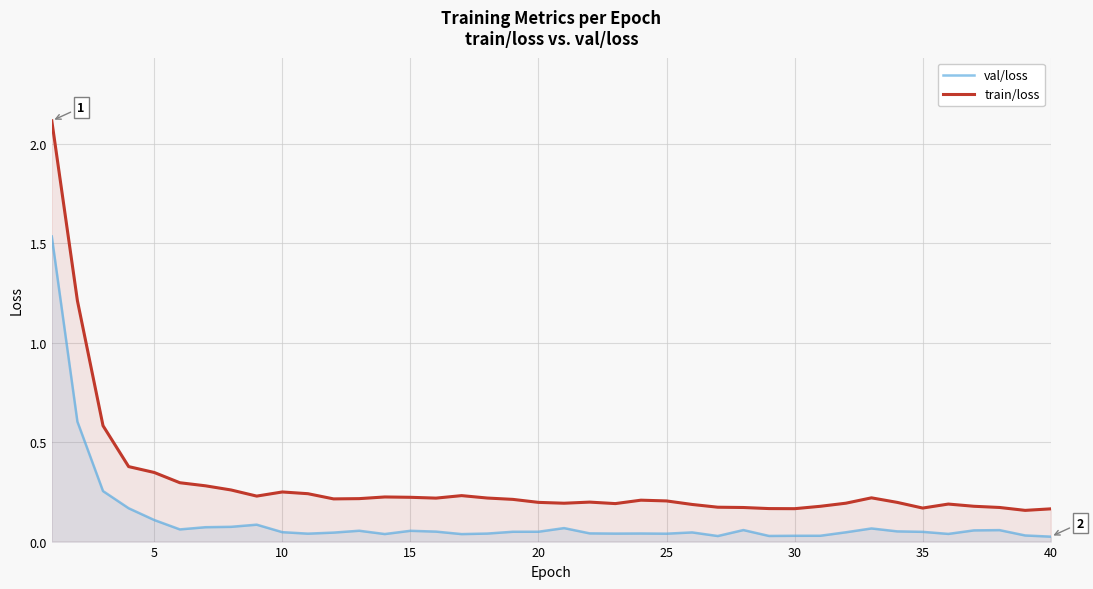

What is the maximum value for train/loss?

2.1